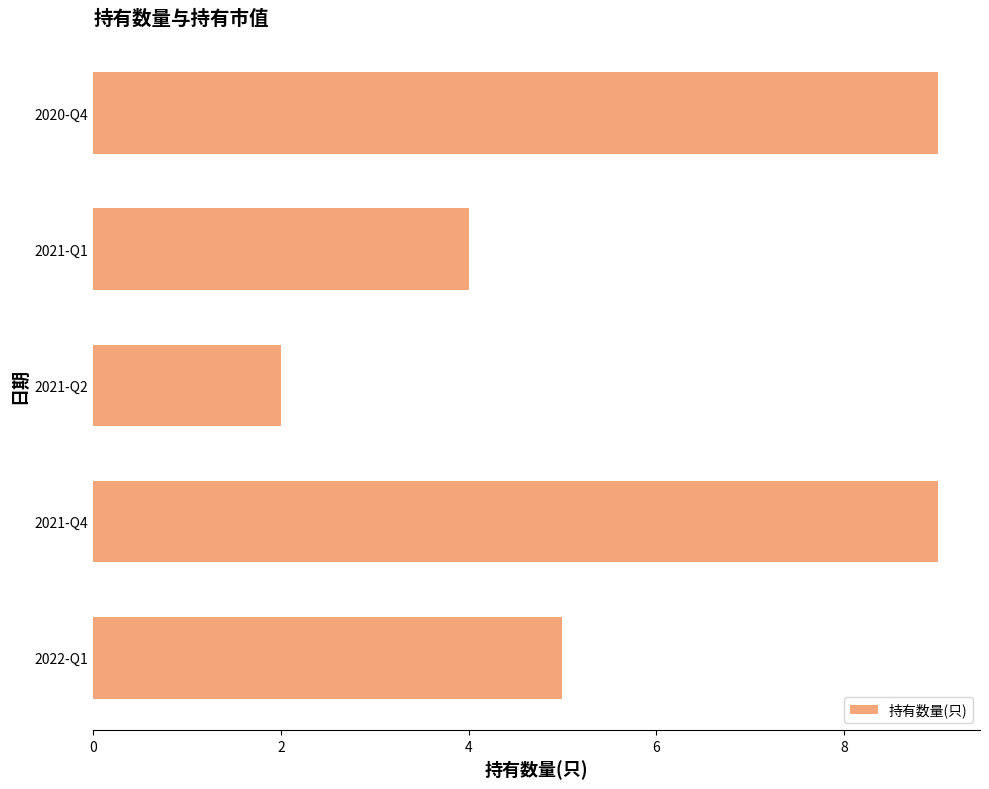

What is the sum of all values?

29